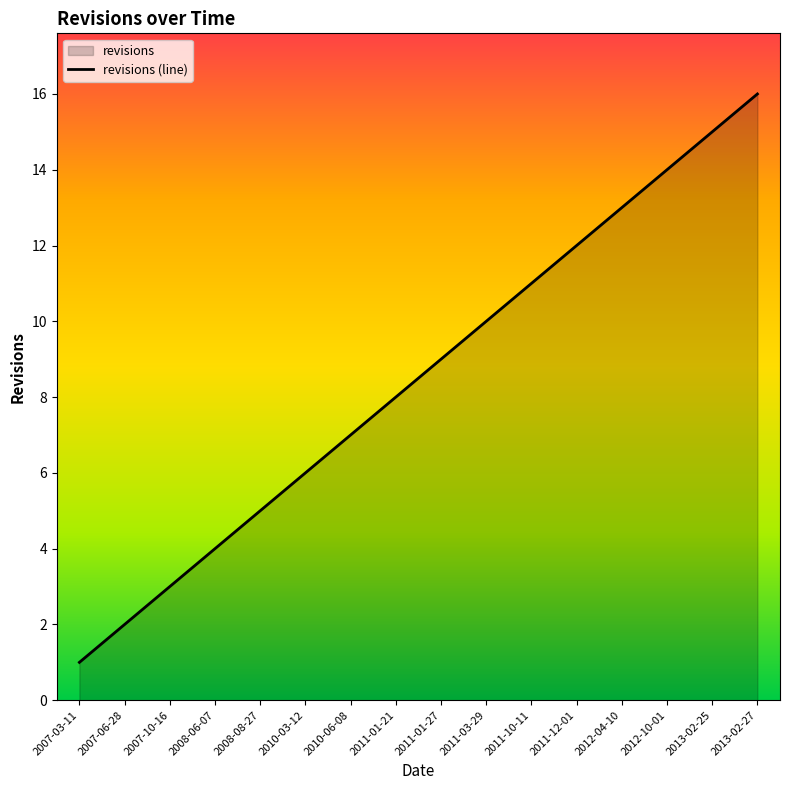

Where is the data nearest to the value 8?

2011-01-21